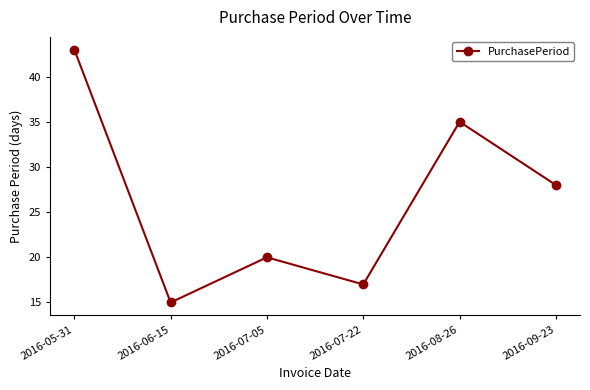

Reading right to left, transcribe all the data shown in this chart.

2016-09-23=28	2016-08-26=35	2016-07-22=17	2016-07-05=20	2016-06-15=15	2016-05-31=43